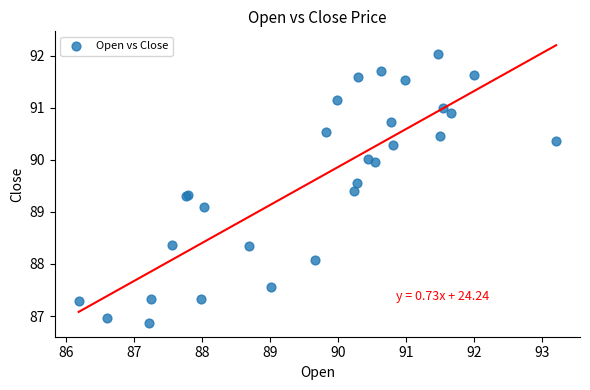

What Y value in the scatter plot is closest to 89?

89.1